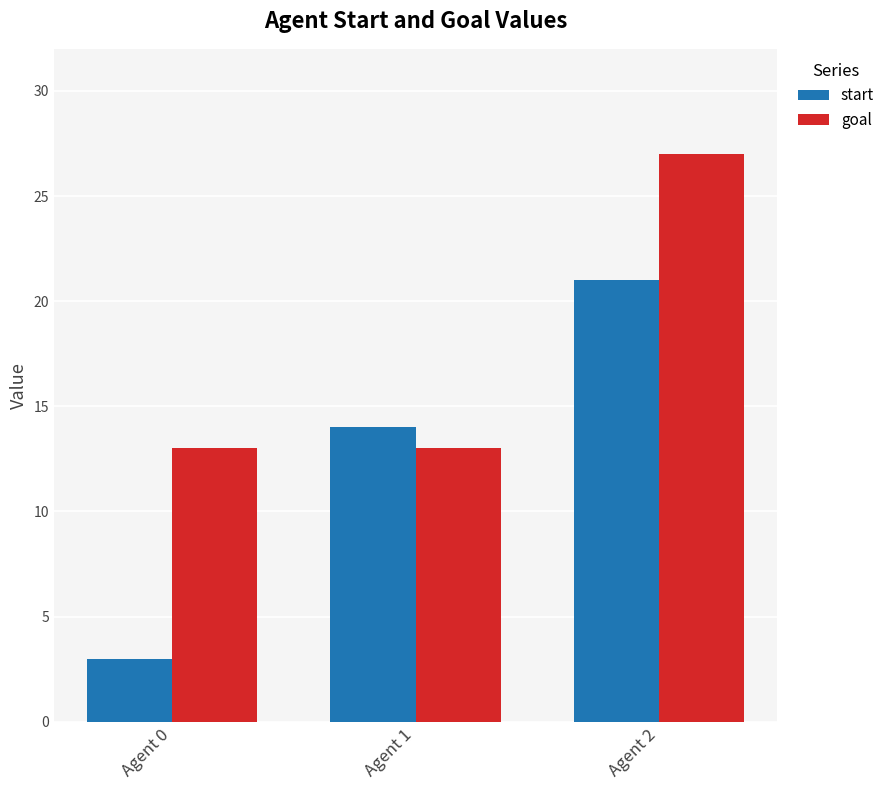

Reading right to left, transcribe all the data shown in this chart.

start: 21	14	3
goal: 27	13	13